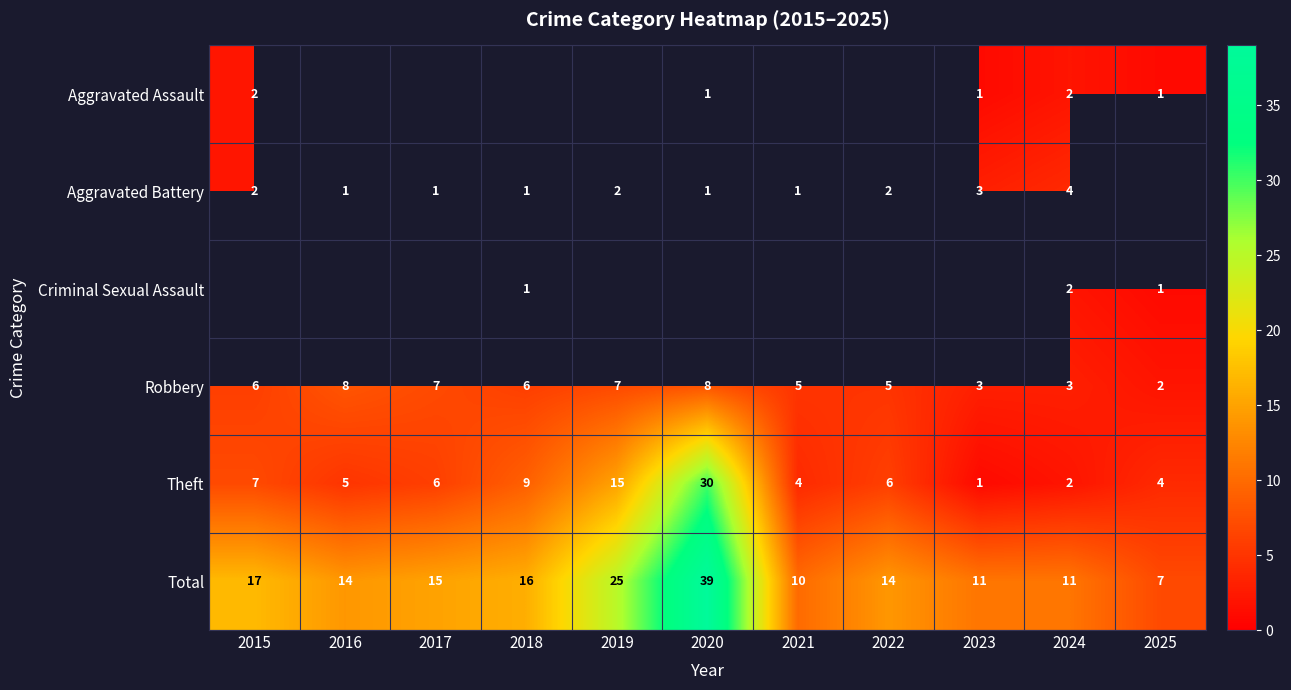

What is the maximum value for Theft?

30